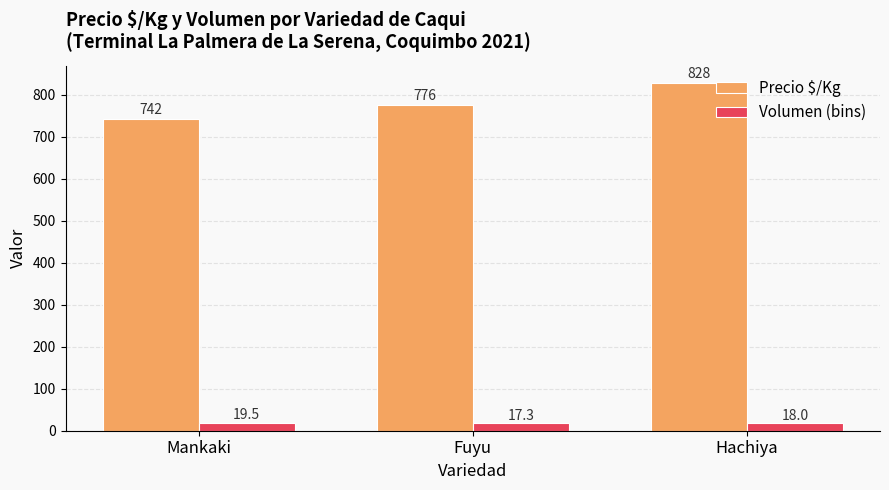

What is the label of the 2nd bar from the left?

Fuyu